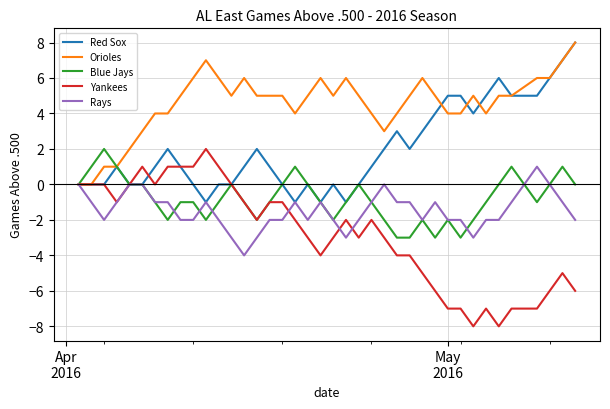

Which series has the widest spread of values?

Yankees